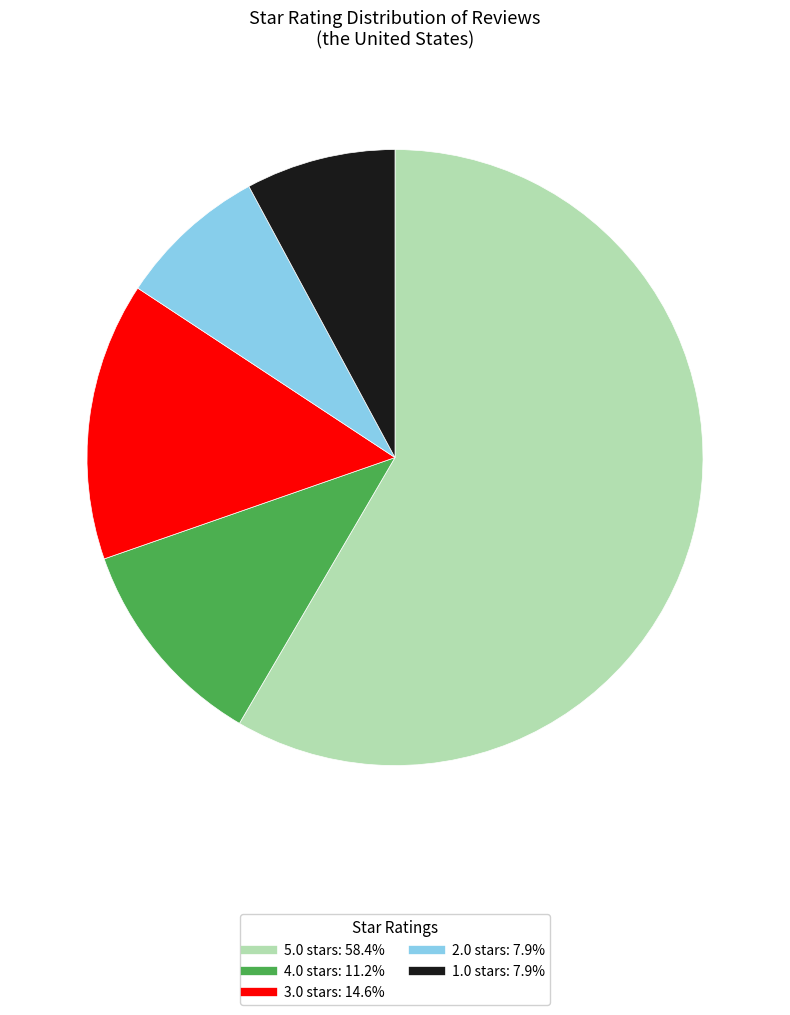

Is there a majority slice in this chart?

Yes